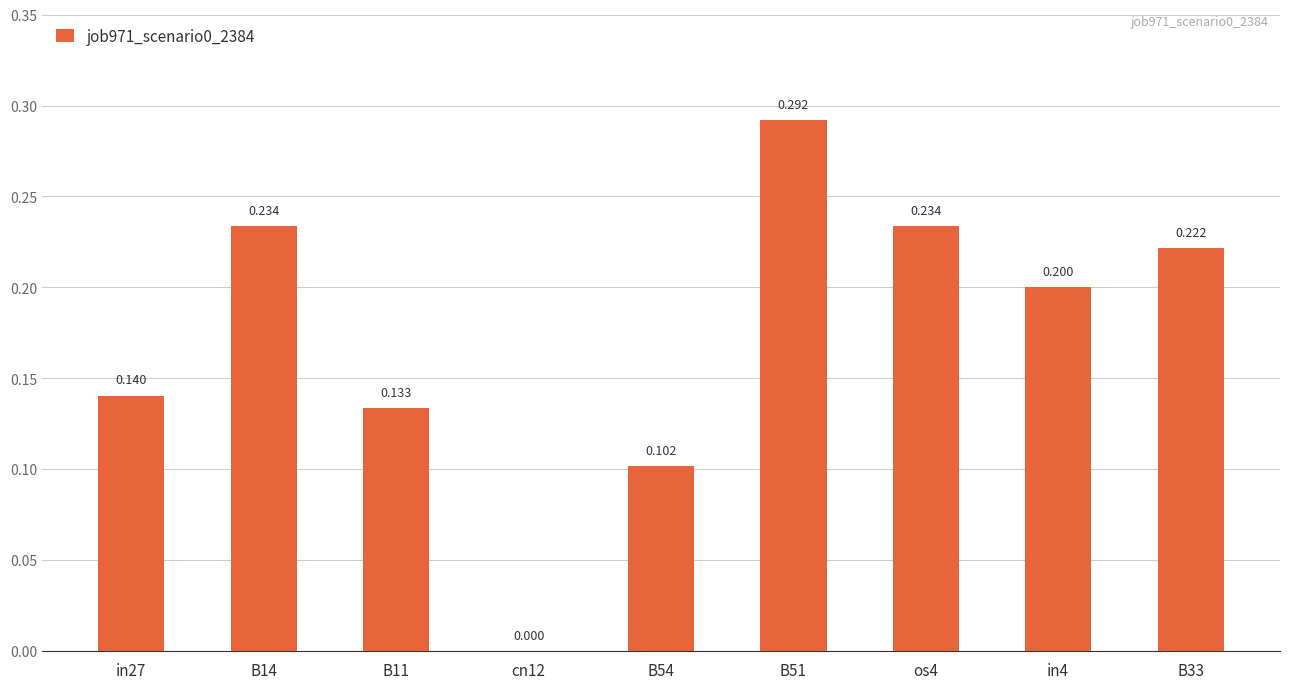

Count the number of categories in the chart.

9